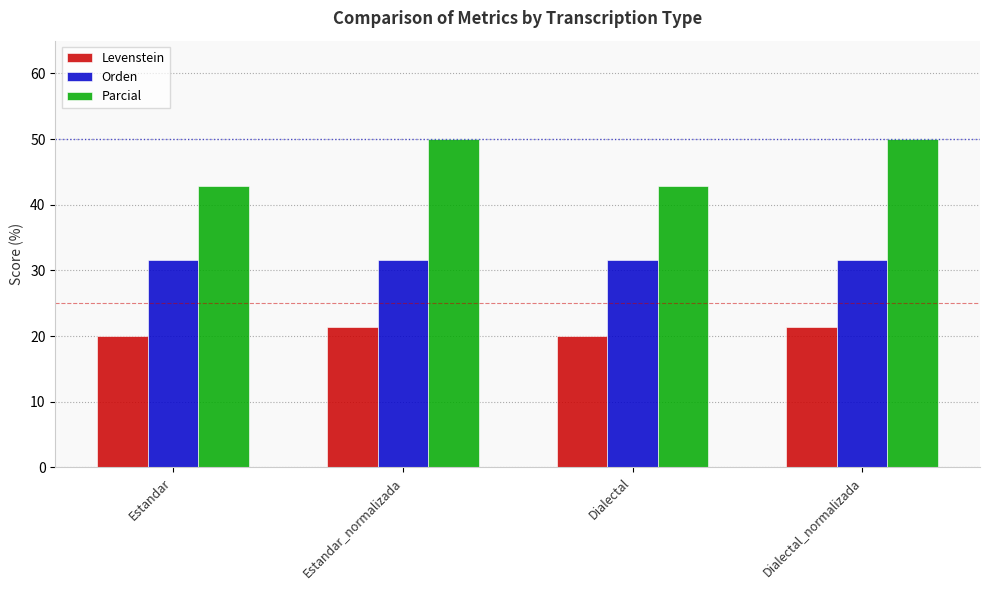

What is the spread (max minus min) of values at Dialectal_normalizada?

28.6